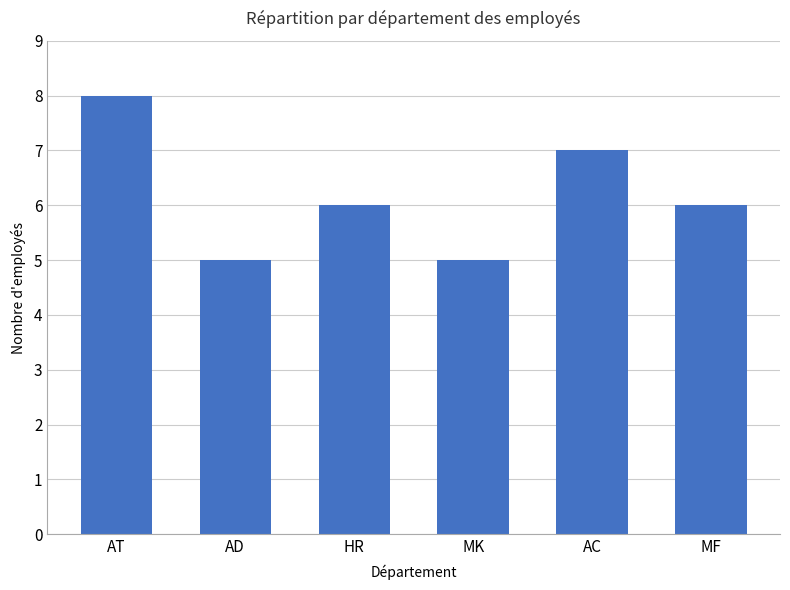

Count the values in the range 5 to 7.

5